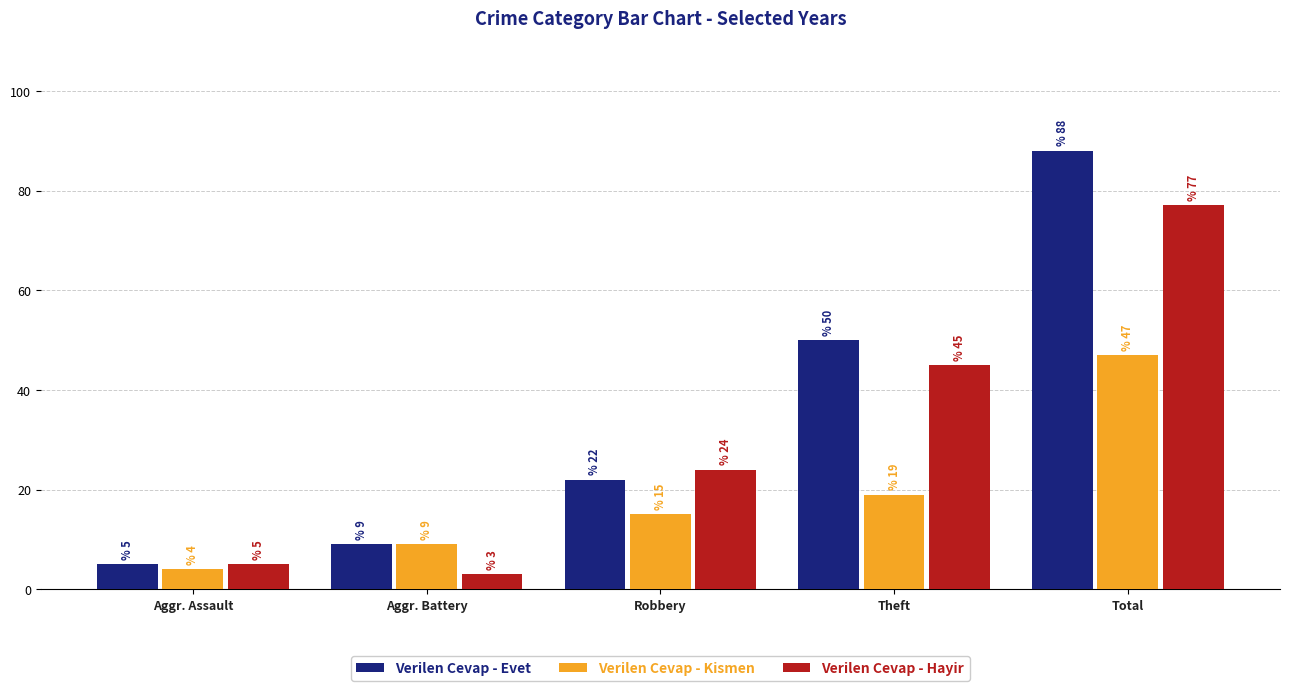

Reading left to right, list all the values displayed in this chart.

Verilen Cevap - Evet: Aggr. Assault=5	Aggr. Battery=9	Robbery=22	Theft=50	Total=88
Verilen Cevap - Kismen: Aggr. Assault=4	Aggr. Battery=9	Robbery=15	Theft=19	Total=47
Verilen Cevap - Hayir: Aggr. Assault=5	Aggr. Battery=3	Robbery=24	Theft=45	Total=77